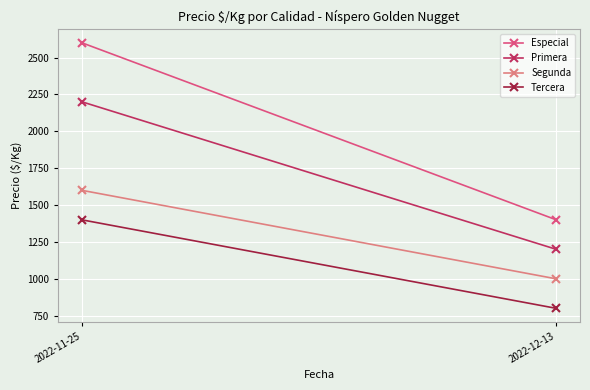

What is the spread (max minus min) of values at 2022-11-25?

1200